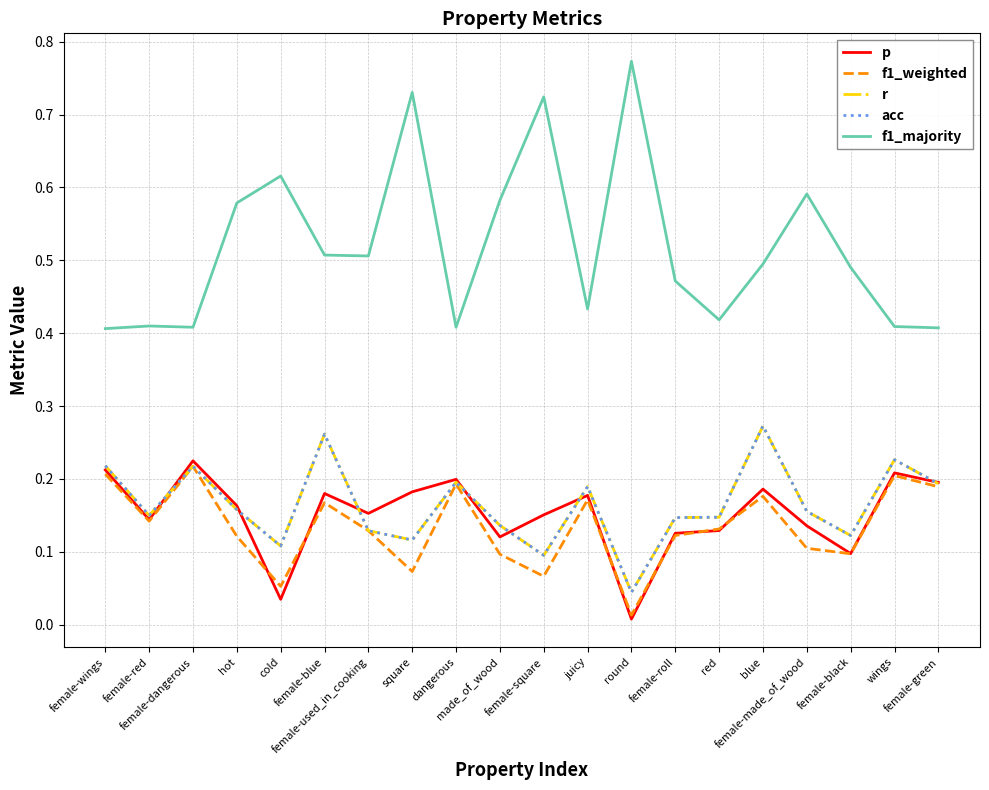

How many times do p and r cross each other?

7